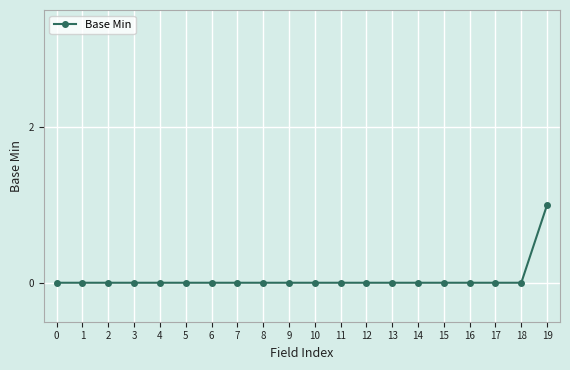

Reading right to left, transcribe all the data shown in this chart.

19=1	18=0	17=0	16=0	15=0	14=0	13=0	12=0	11=0	10=0	9=0	8=0	7=0	6=0	5=0	4=0	3=0	2=0	1=0	0=0